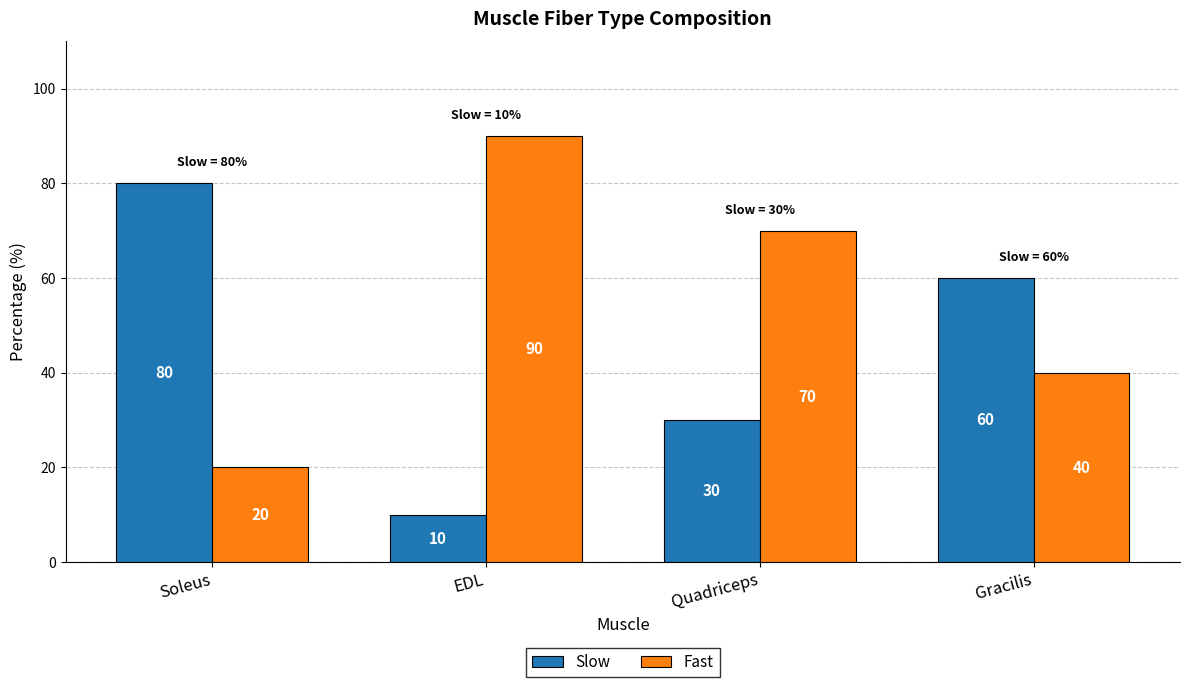

What is the label of the 4th bar from the right?

Soleus